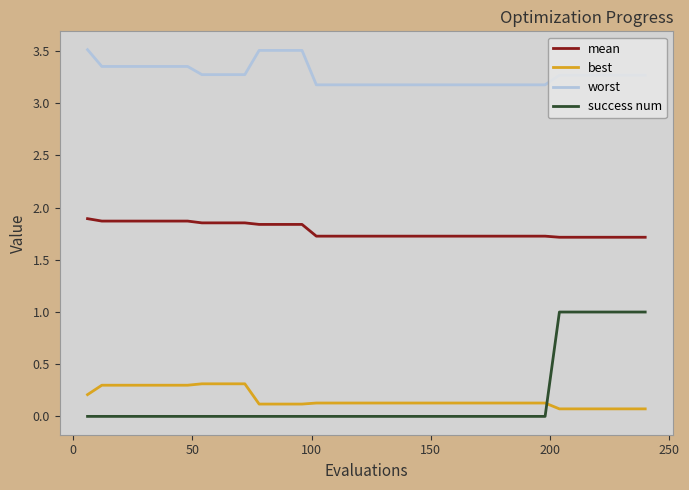

List the series in order of their peak value, highest first.

worst, mean, success num, best